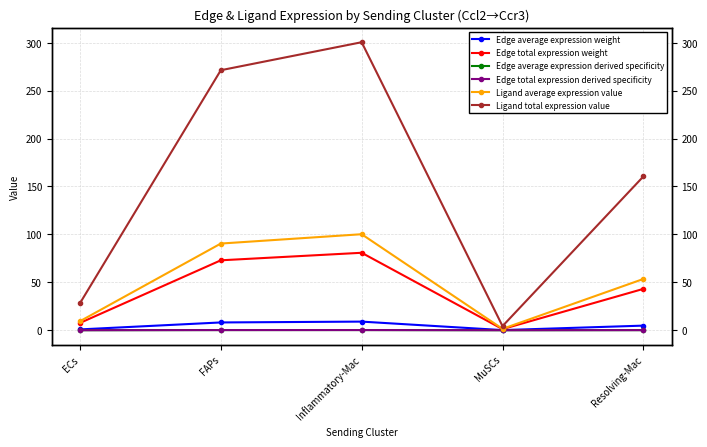

Reading left to right, extract all data points from this chart.

Edge average expression weight: 0.8	8.1	9.0	0.1	4.8
Edge total expression weight: 7.6	73.0	80.8	1.2	43.1
Edge average expression derived specificity: 0.0	0.2	0.2	0.0	0.1
Edge total expression derived specificity: 0.0	0.2	0.2	0.0	0.1
Ligand average expression value: 9.4	90.4	100.2	1.4	53.5
Ligand total expression value: 28.1	271.3	300.5	4.3	160.5